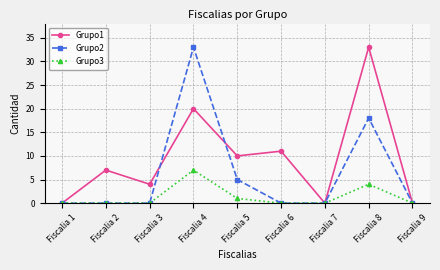

True or false: Grupo3 has more than 0 interior local peaks.

True